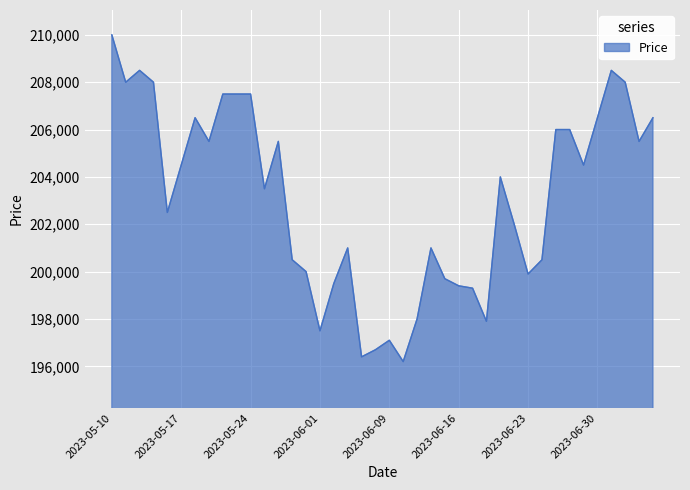

What is the difference between the maximum and minimum values?

13800